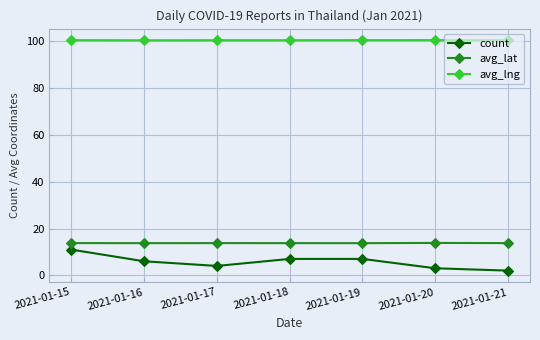

Which series has the largest total across all categories?

avg_lng